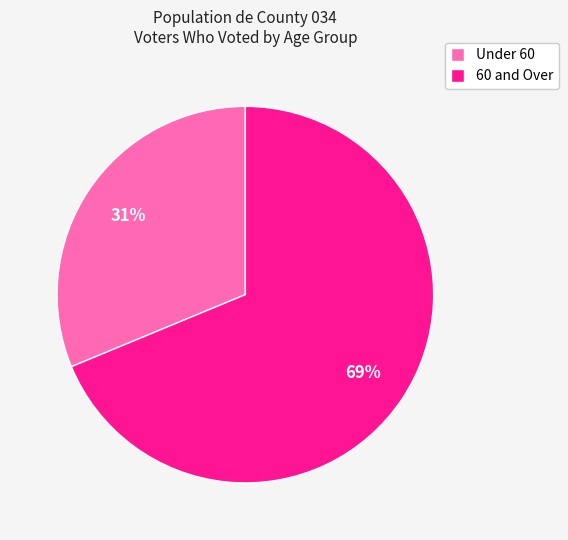

How many segments does this pie chart have?

2